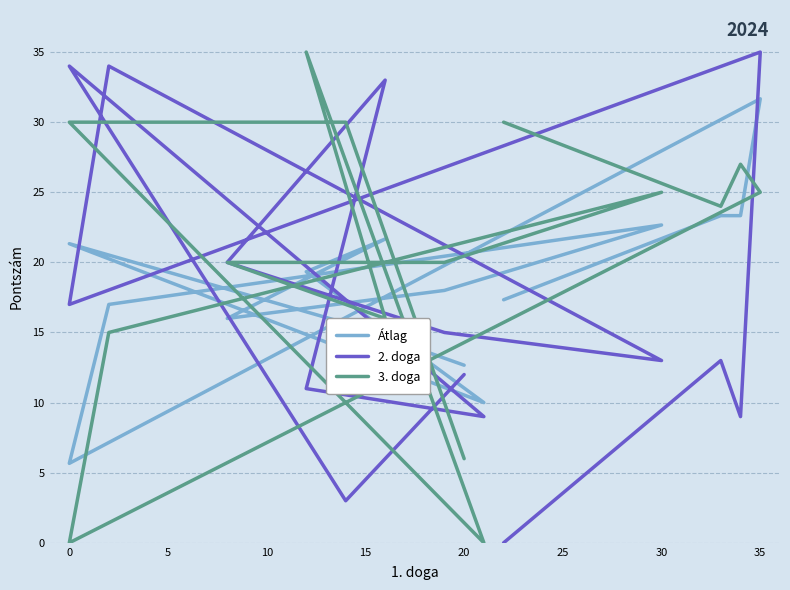

True or false: Átlag and 2. doga cross at least once.

True